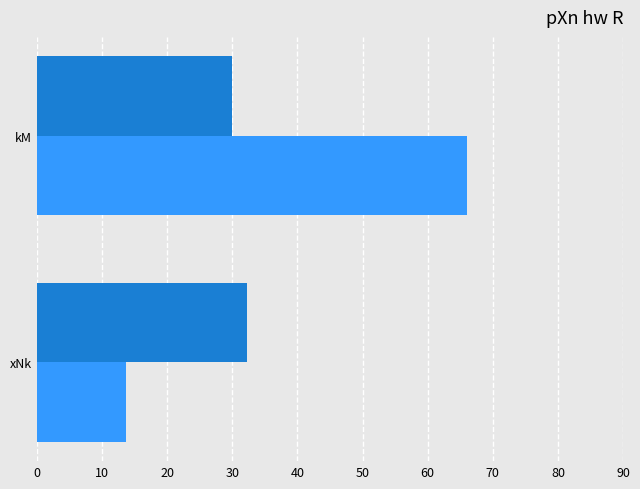

What is the smallest value displayed?

13.7